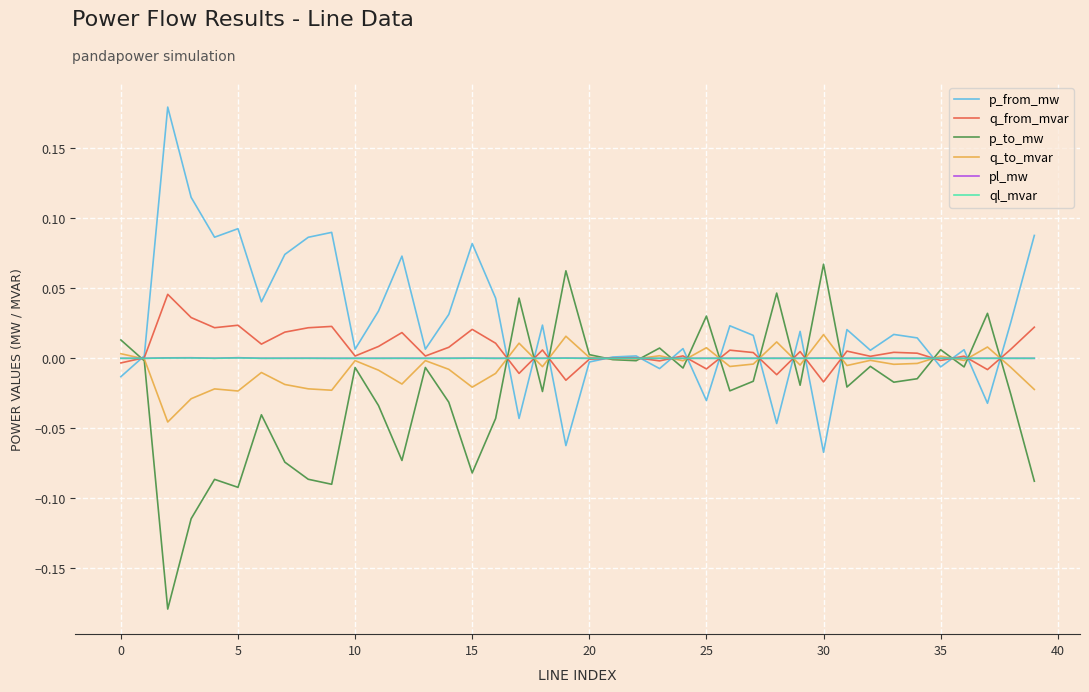

Which series has the largest total across all categories?

p_from_mw